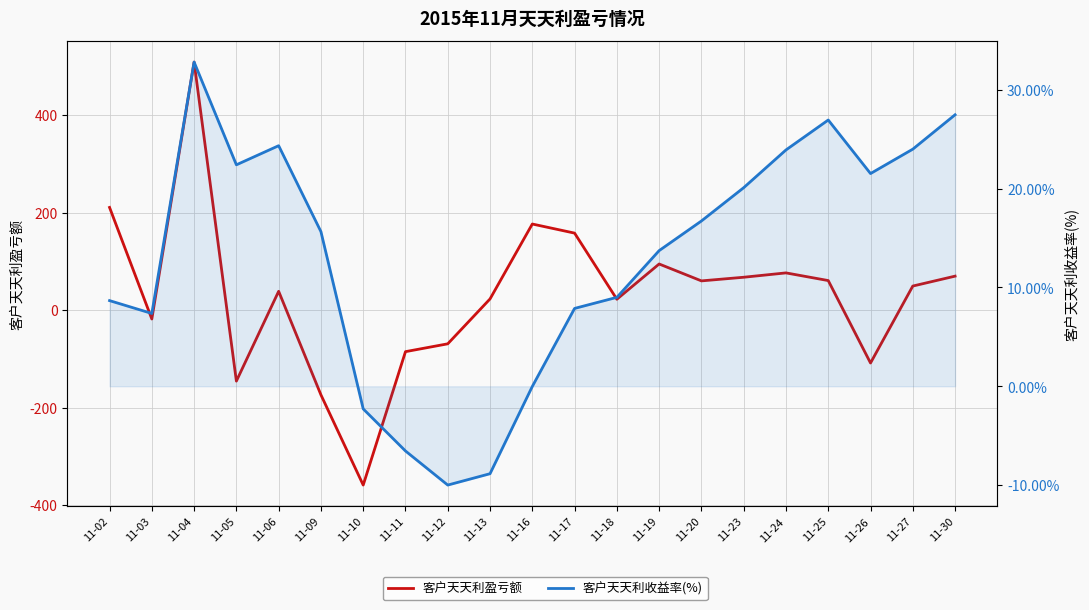

Which series has the widest spread of values?

客户天天利盈亏额